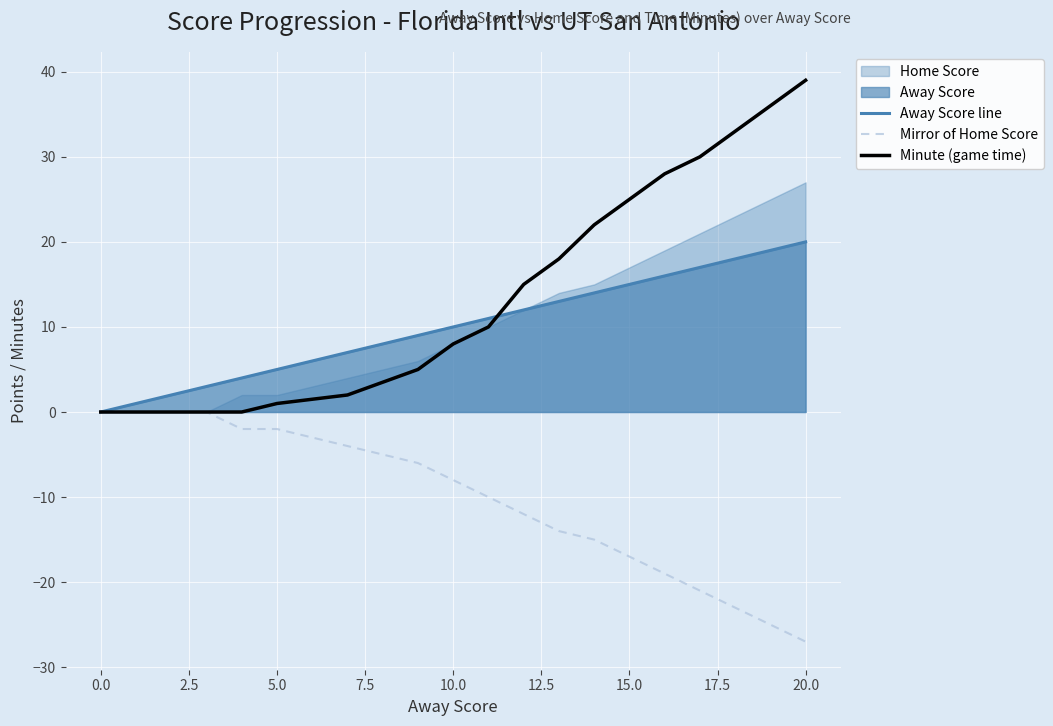

Is the value of Minute (game time) at 20.0 greater than the value of Mirror of Home Score at 20.0?

Yes